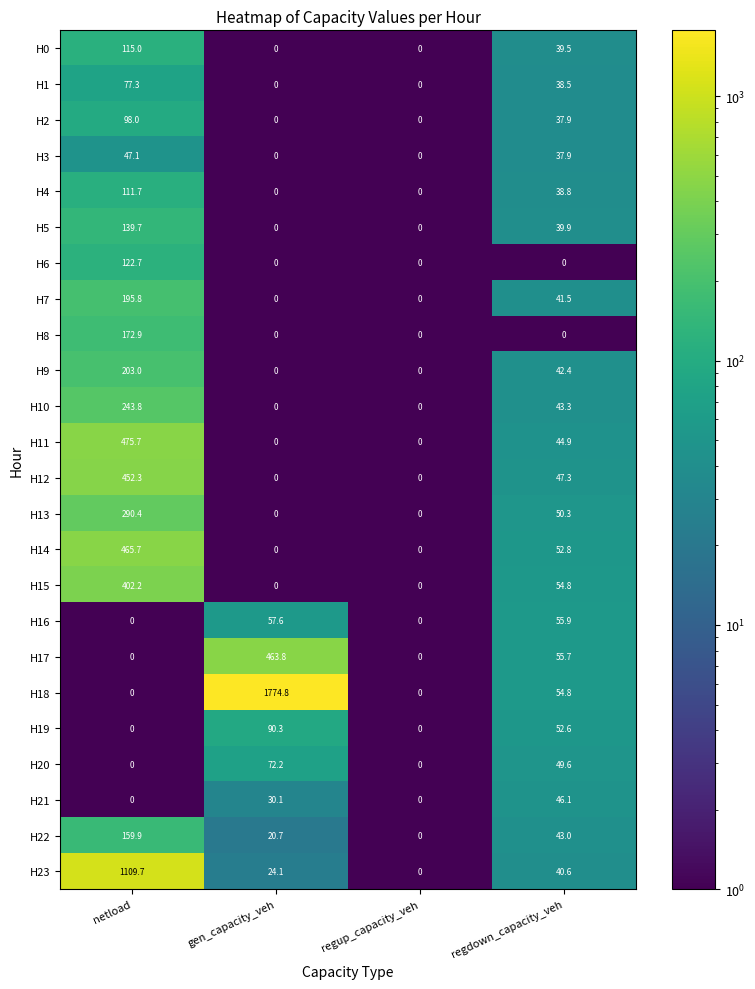

At which label does H19 reach its peak?

gen_capacity_veh